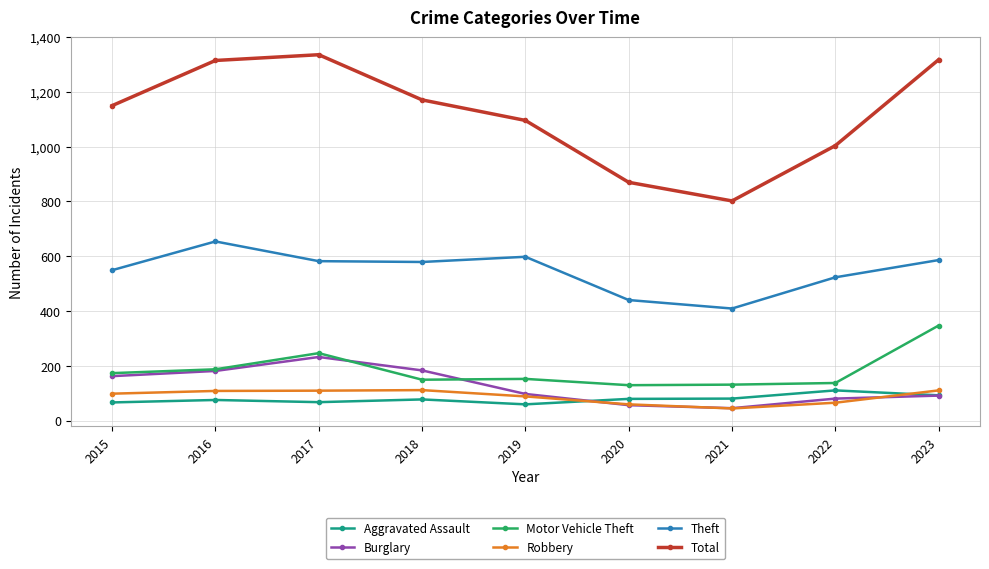

What is the smallest value displayed?

44